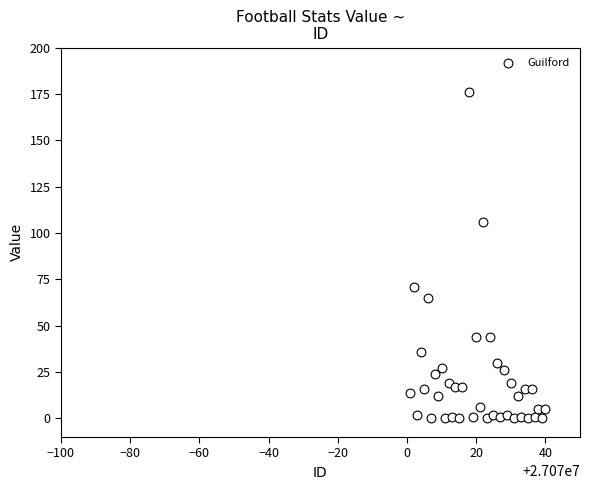

What is the range of Y values (max minus min)?

176